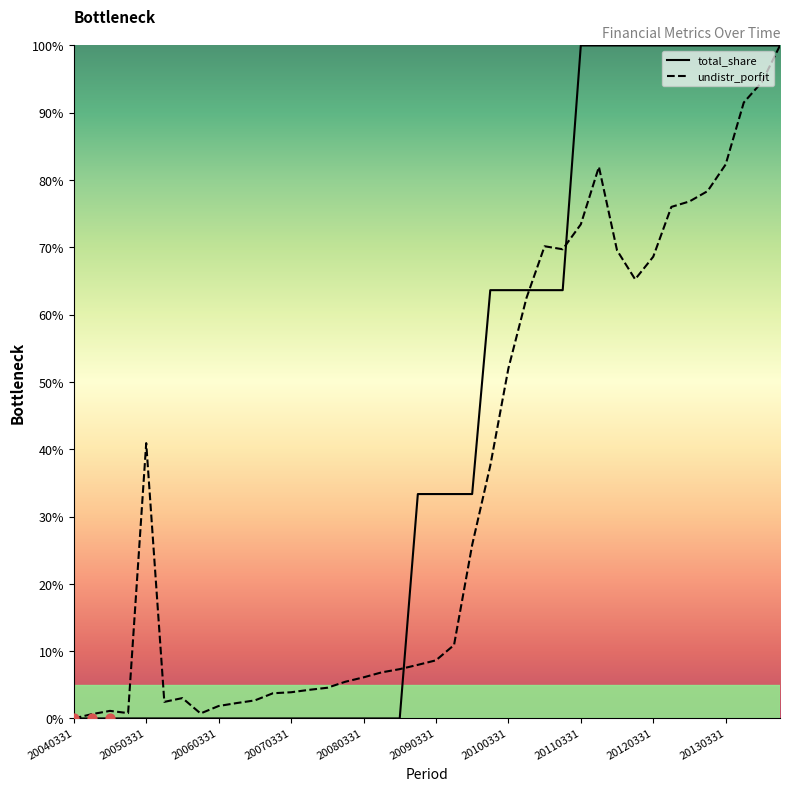

Which series has the largest total across all categories?

total_share